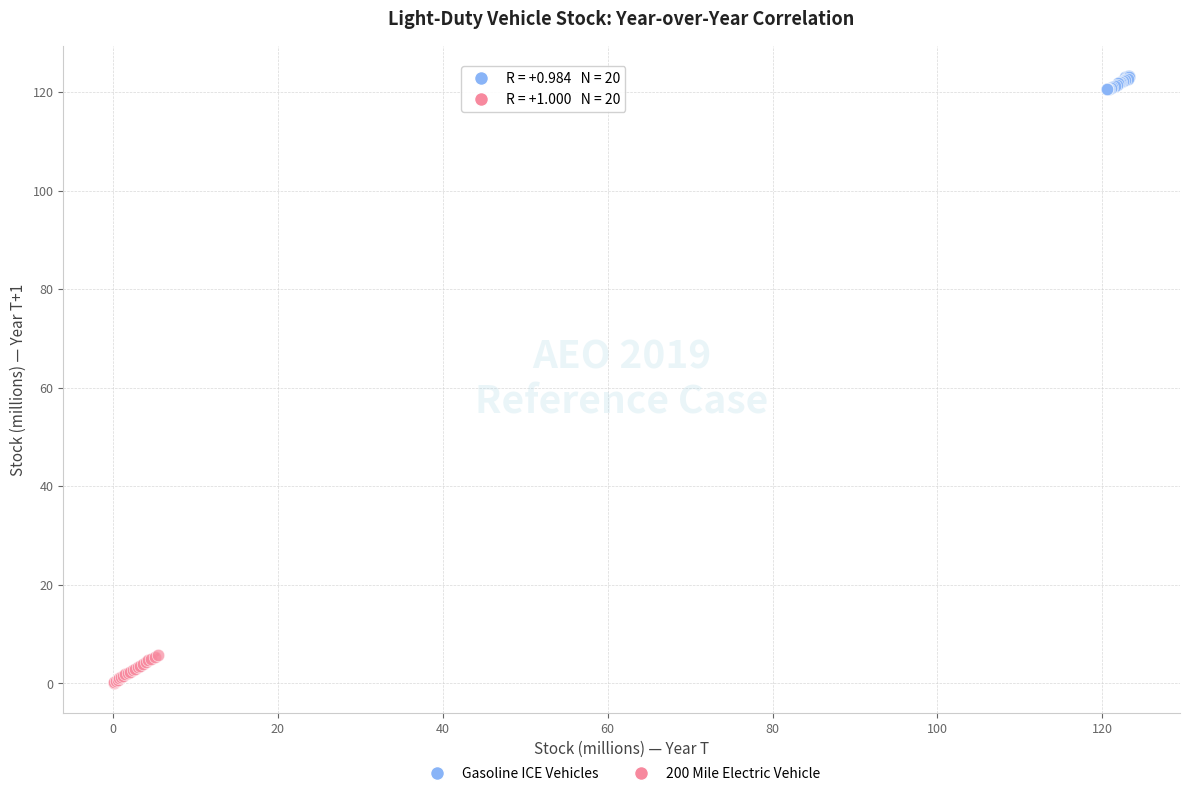

Which series reaches the minimum Y coordinate?

200 Mile Electric Vehicle